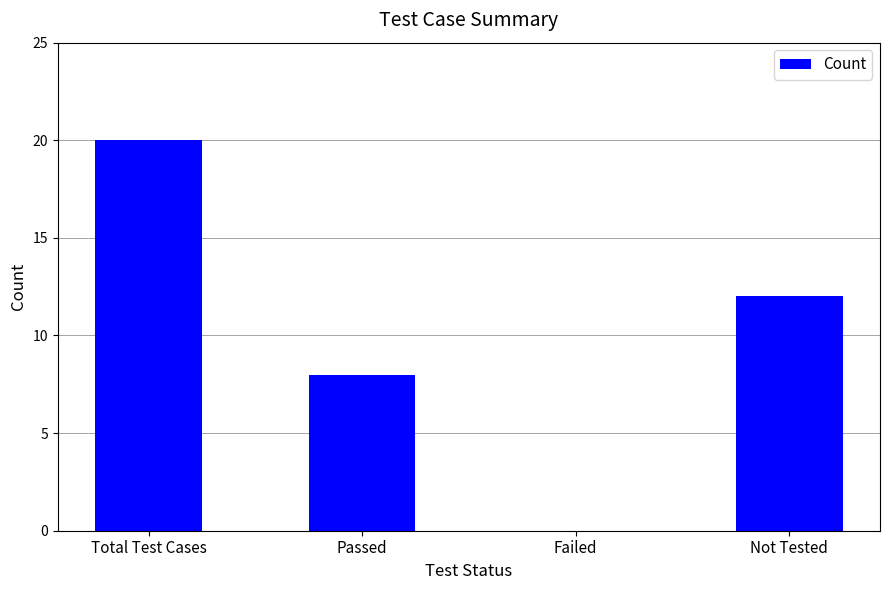

What is the sum of the values at Failed and Total Test Cases?

20